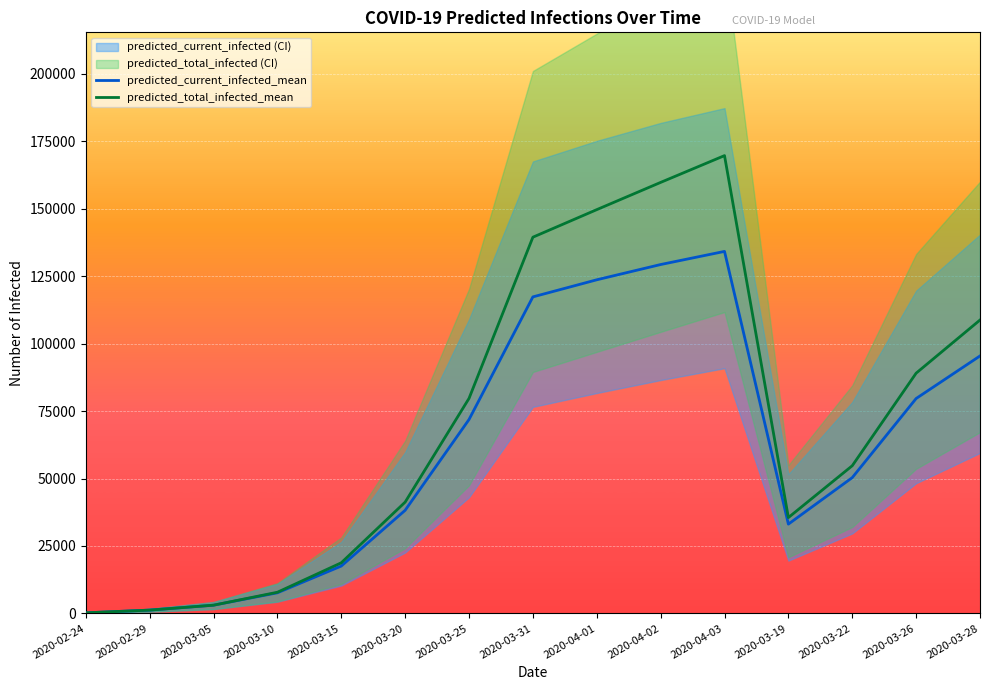

True or false: predicted_current_infected_mean and predicted_total_infected_mean cross at least once.

False